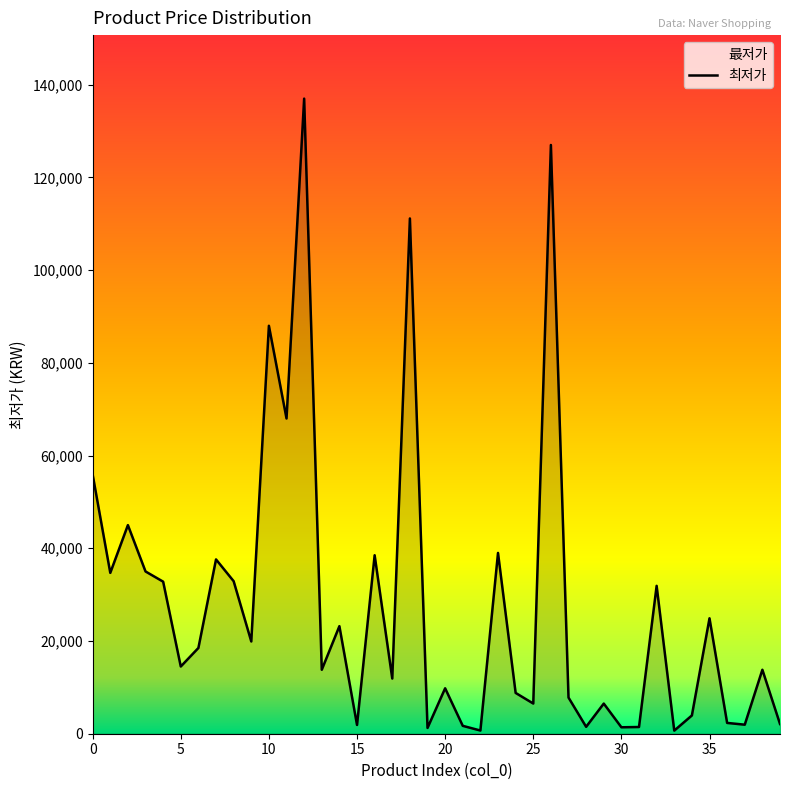

What is the value of the 15th point from the left?

23200